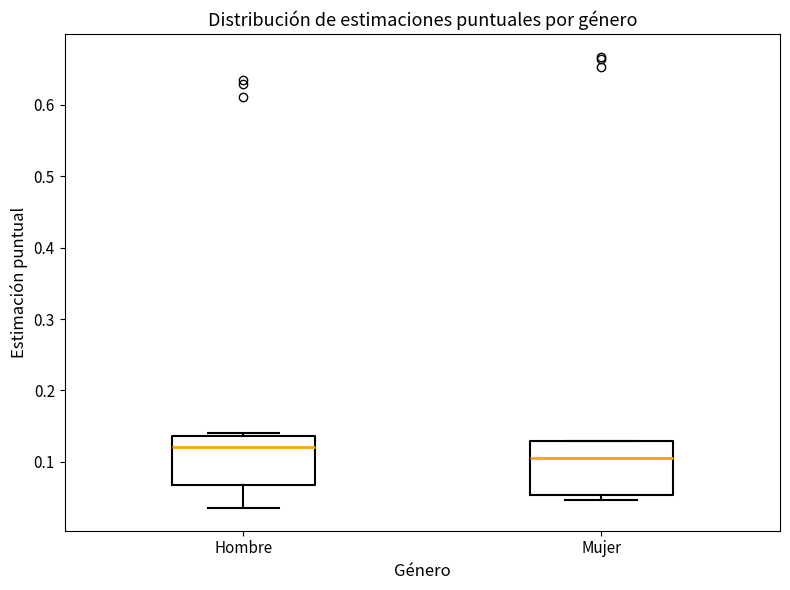

Reading left to right, read every box against the y-axis: the position of its median line, the range the box covers, and the ends of its whiskers. The values are not printed on the chart, so give them approximately, as read against the axis.

Hombre: median 0.12, box 0.07 to 0.14, whiskers 0.04 to 0.14 (just above the box's upper edge)
Mujer: median 0.10, box 0.05 to 0.13, whiskers 0.05 (just below the box's lower edge) to 0.13